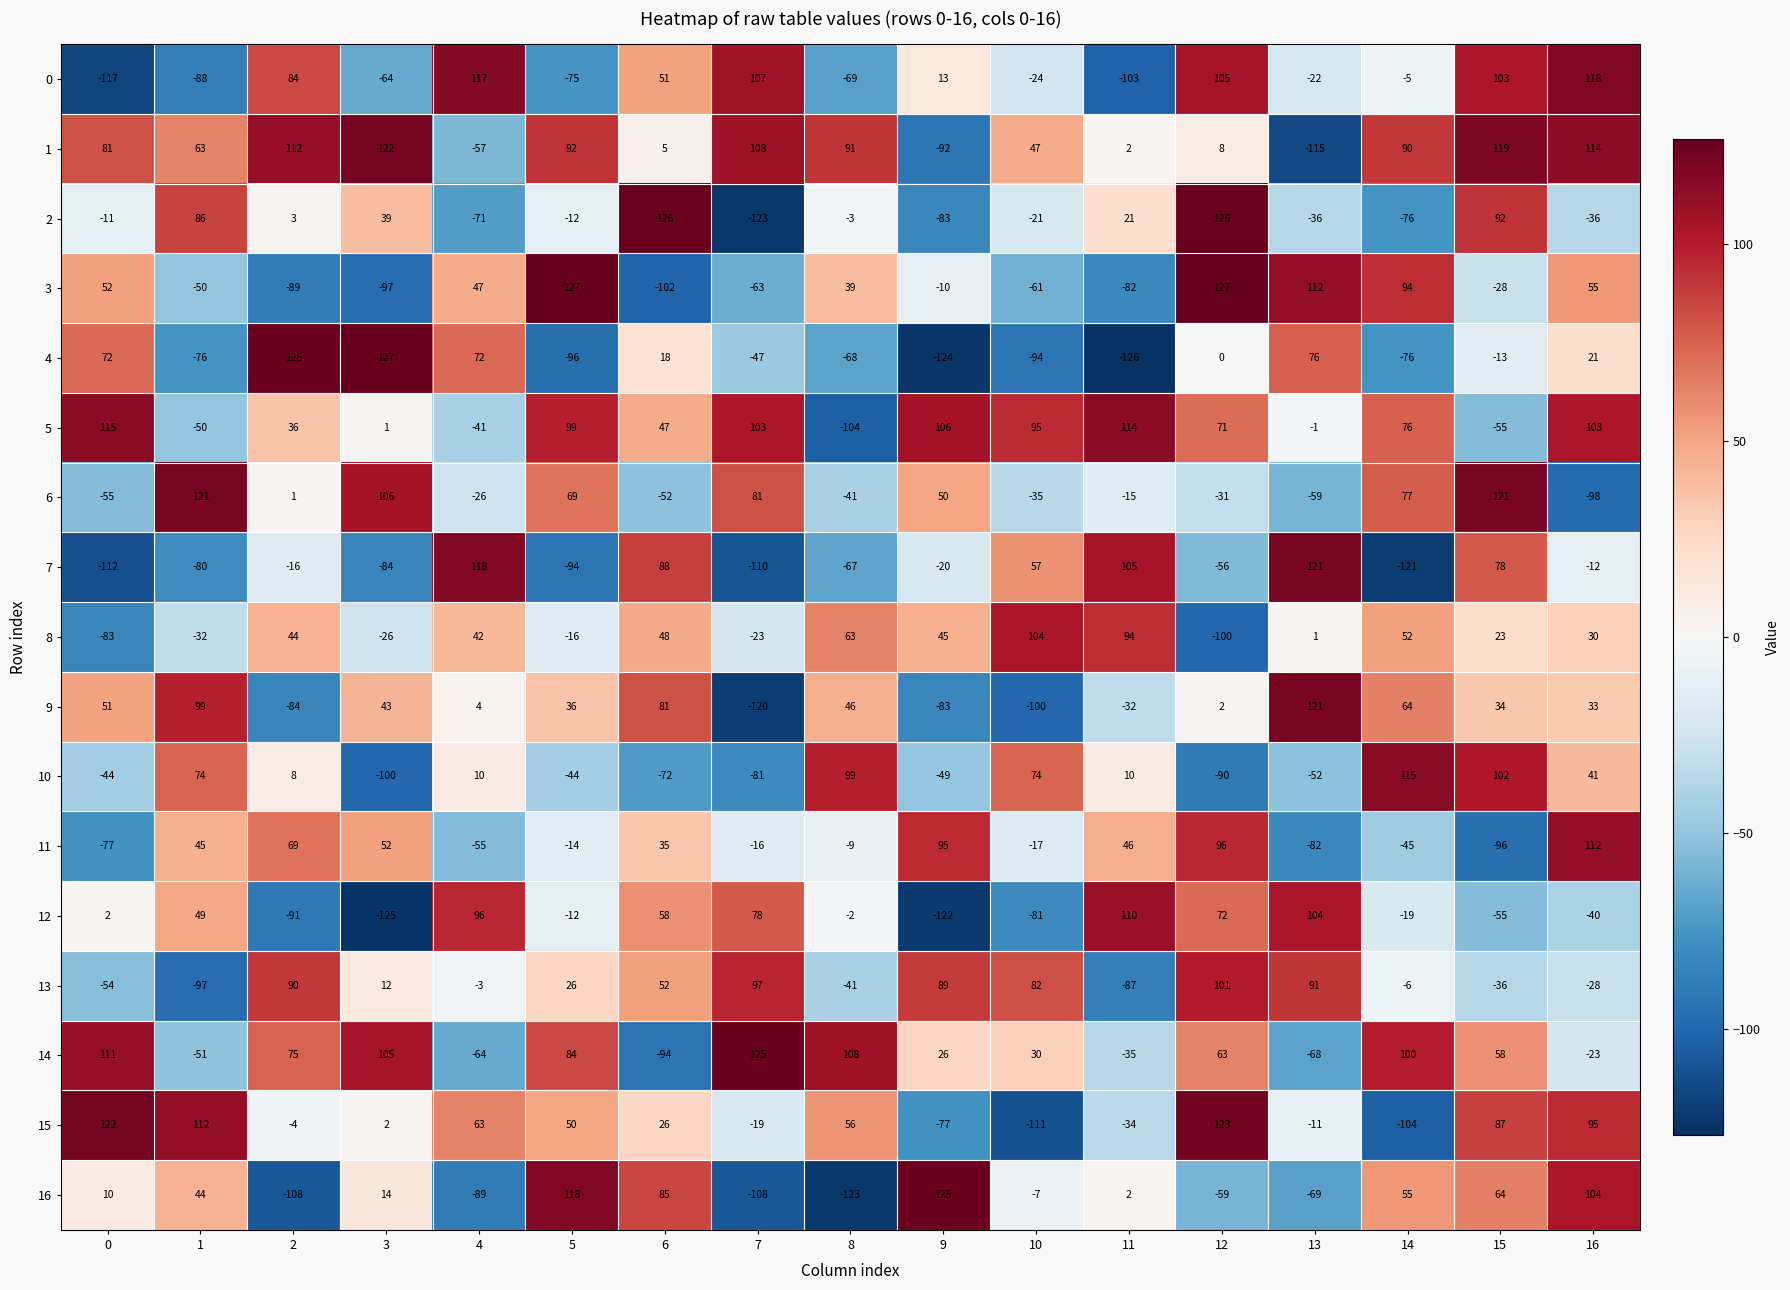

At 2, list the series in order from smallest to largest.

16, 12, 3, 9, 7, 15, 6, 2, 10, 5, 8, 11, 14, 0, 13, 1, 4